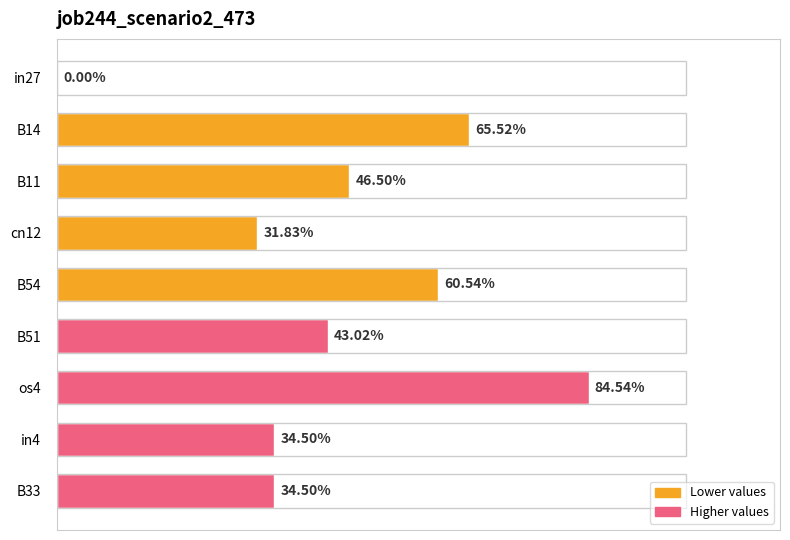

Are the bars horizontal?

Yes